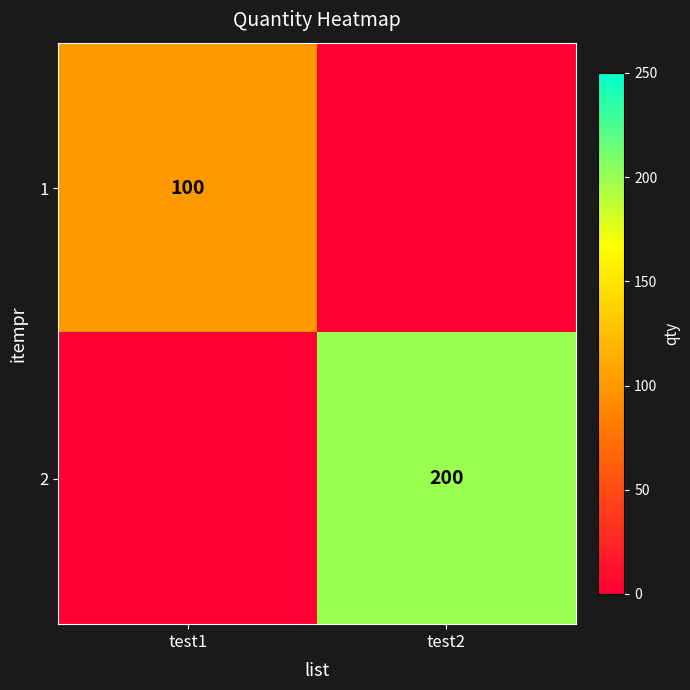

Is the value of 2 at test2 greater than the value of 1 at test1?

Yes